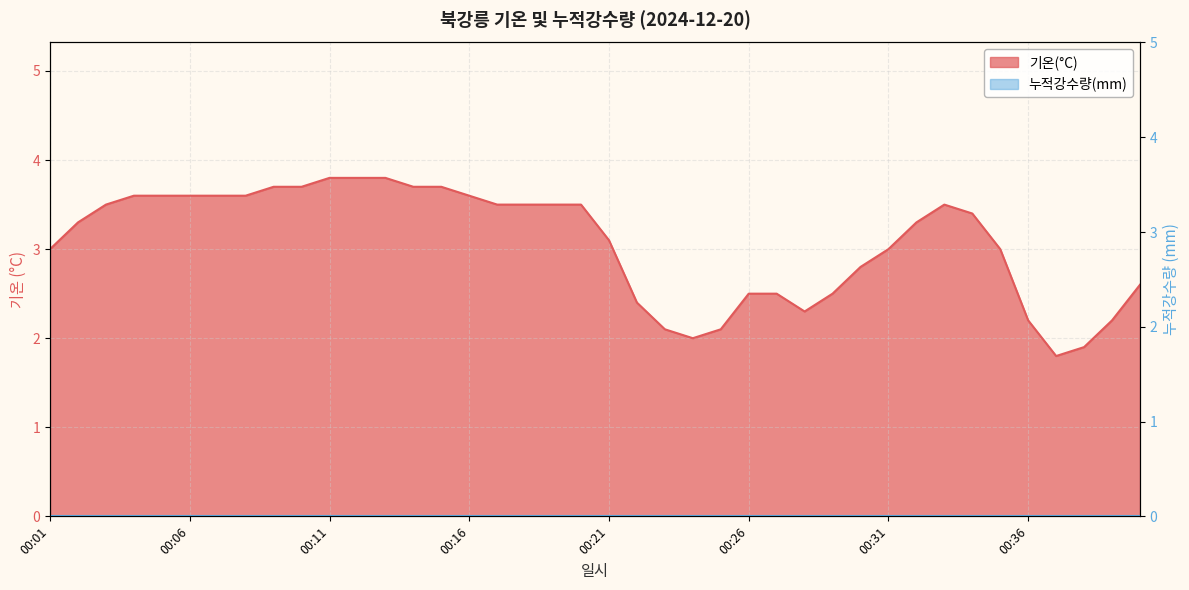

Rank the categories by value from lowest to highest.

00:37, 00:38, 00:24, 00:23, 00:25, 00:36, 00:39, 00:28, 00:22, 00:26, 00:27, 00:29, 00:40, 00:30, 00:01, 00:31, 00:35, 00:21, 00:02, 00:32, 00:34, 00:03, 00:17, 00:18, 00:19, 00:20, 00:33, 00:04, 00:05, 00:06, 00:07, 00:08, 00:16, 00:09, 00:10, 00:14, 00:15, 00:11, 00:12, 00:13